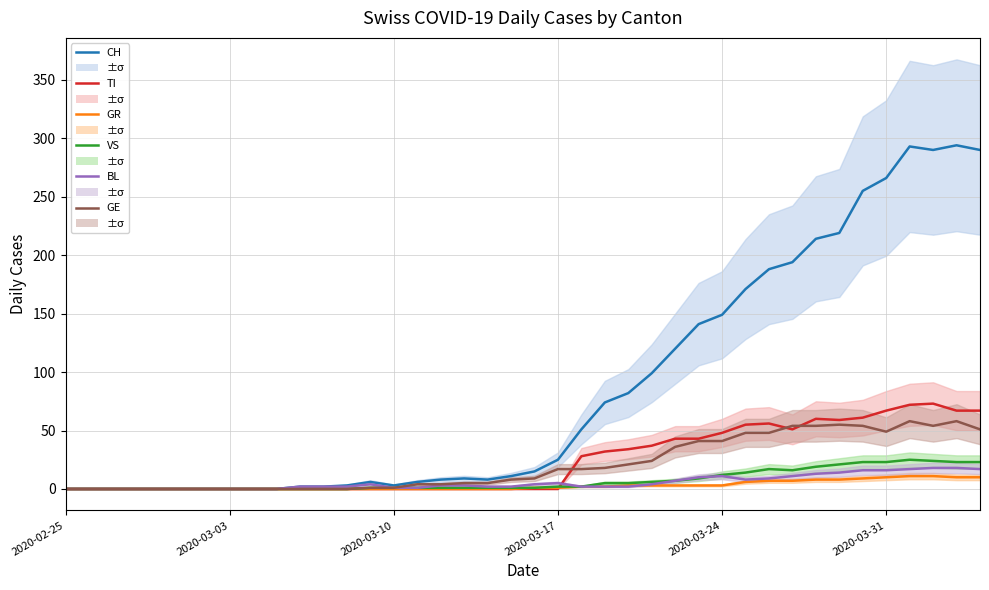

At how many categories does at least one series exceed 226?

6